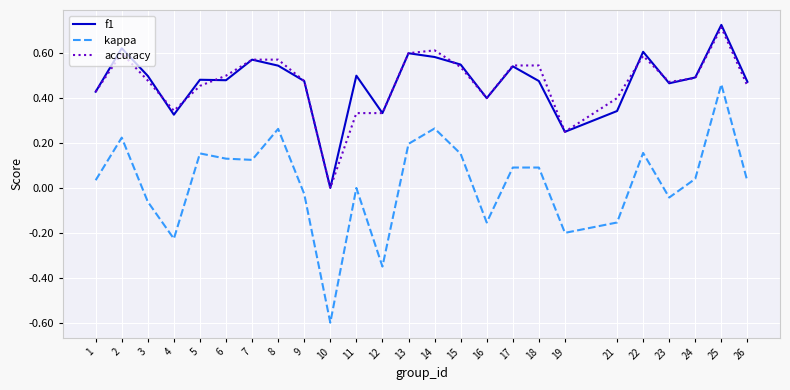

Does the chart display data point markers on the line(s)?

No